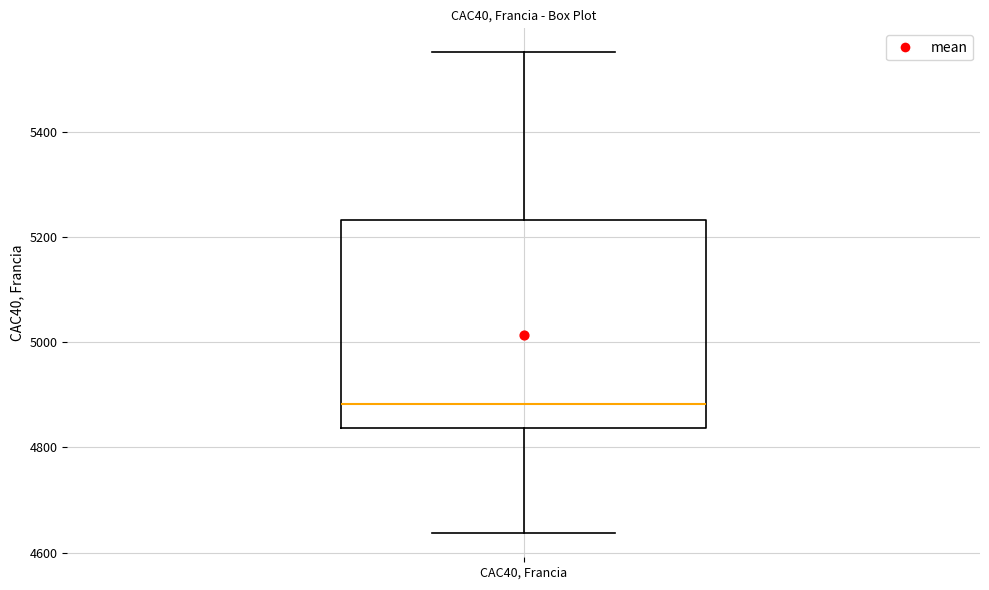

Where does the upper whisker of the box for CAC40, Francia end on the y-axis? The values are not printed on the chart, so give them approximately, as read against the axis.

5560